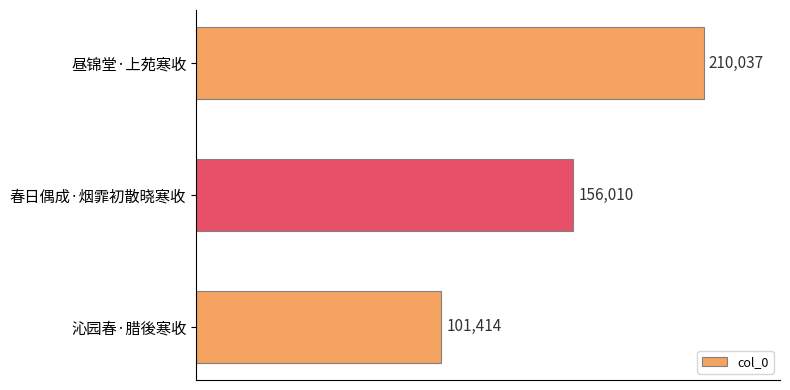

List the labels in order of value, largest first.

昼锦堂·上苑寒收, 春日偶成·烟霏初散晓寒收, 沁园春·腊後寒收